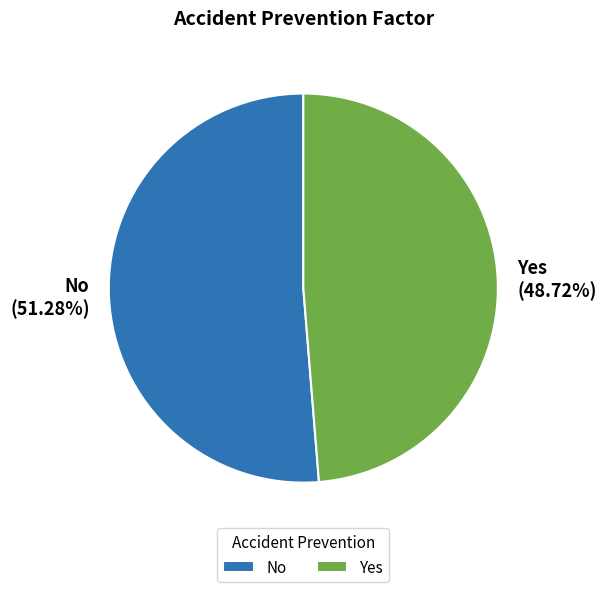

To the nearest percent, what is the difference between the largest and smallest slice percentages?

3%